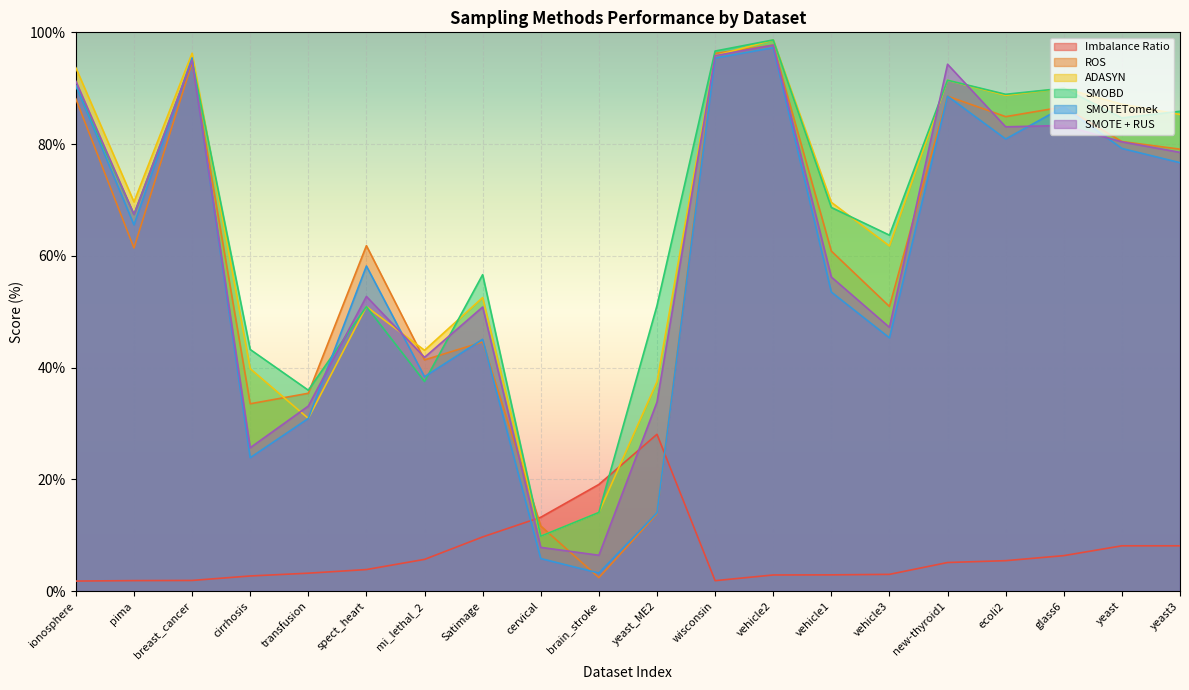

Which series has the widest spread of values?

ROS